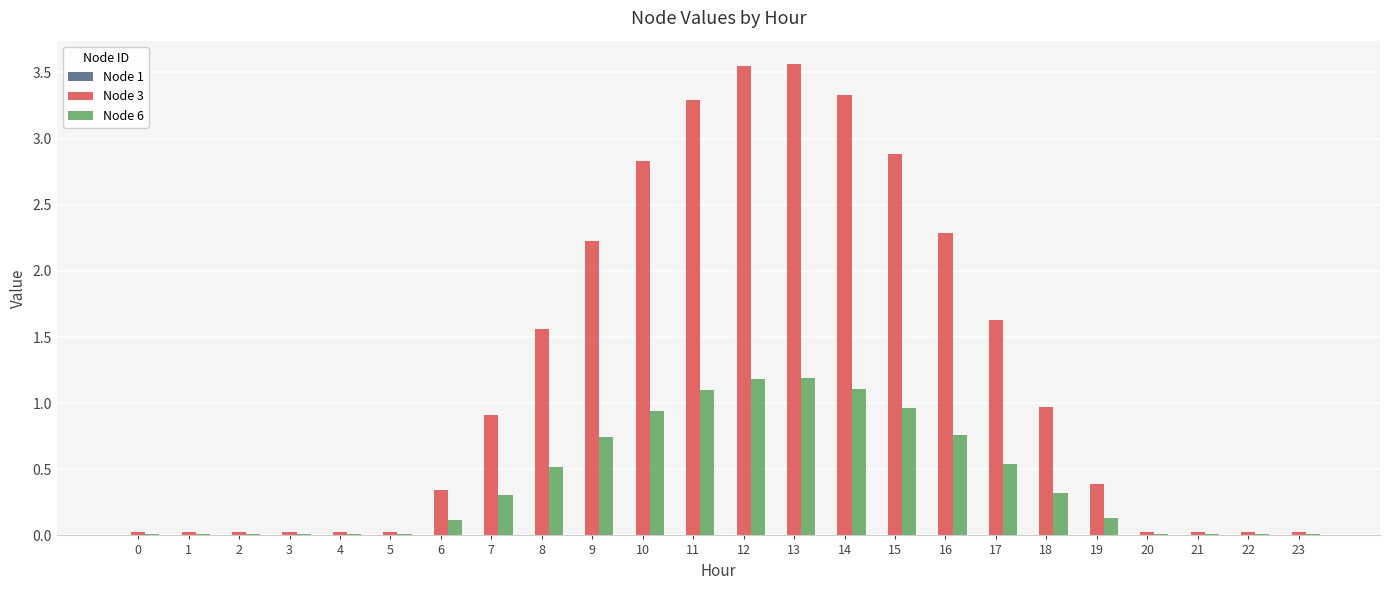

What is the sum of all Node 6 values?

10.0